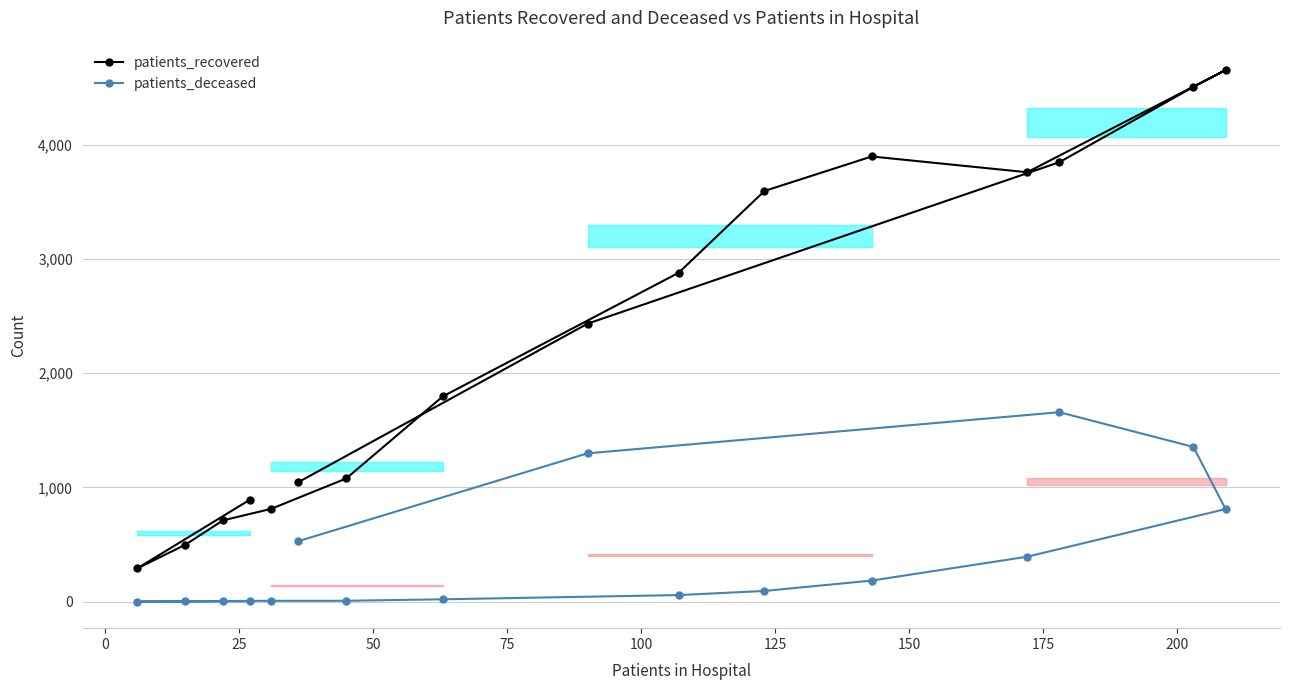

What is the highest value of the patients_recovered series?

4655